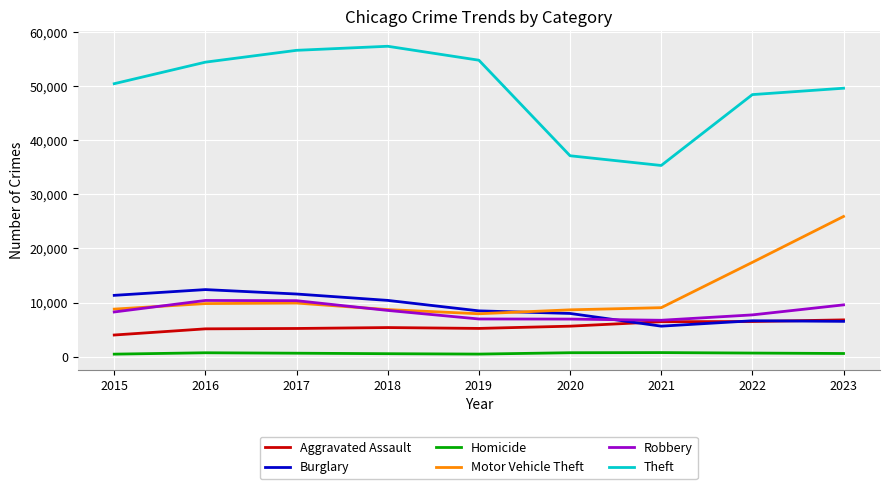

True or false: Burglary has a value of 7987 at 2017.

False